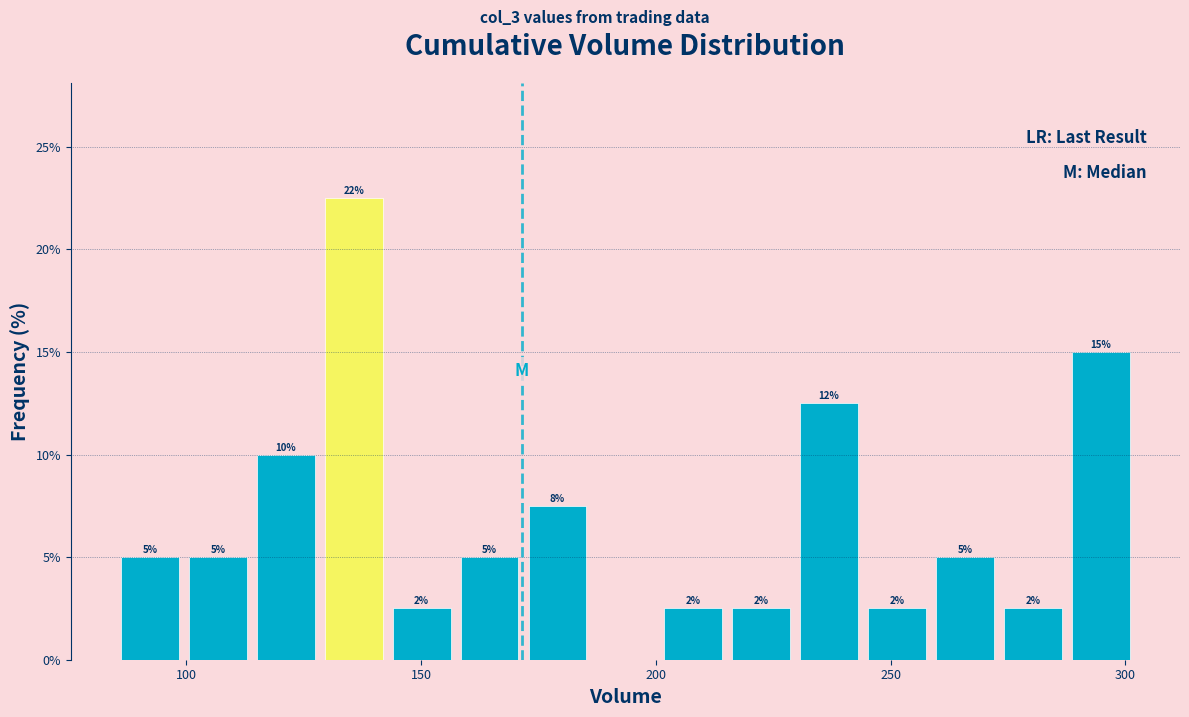

Around what value on the x-axis is the tallest bar? Give the approximate position of its centre, as read against the axis.

135